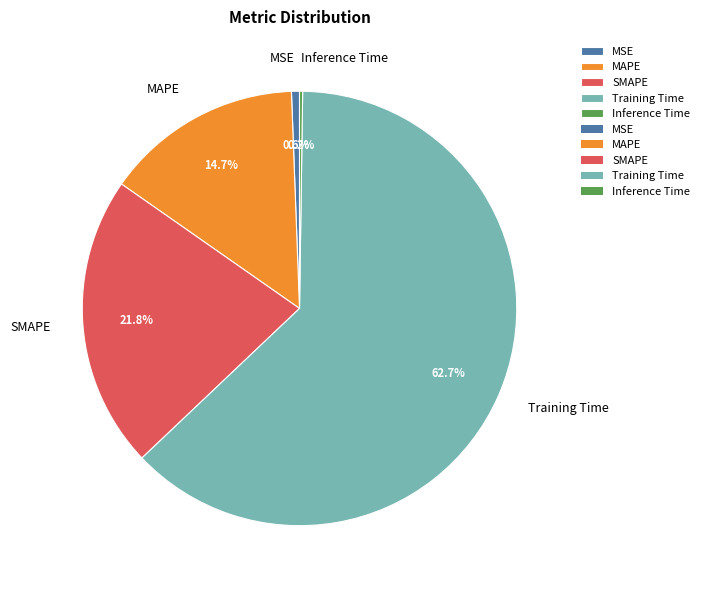

Does MSE represent more than half of the total?

No